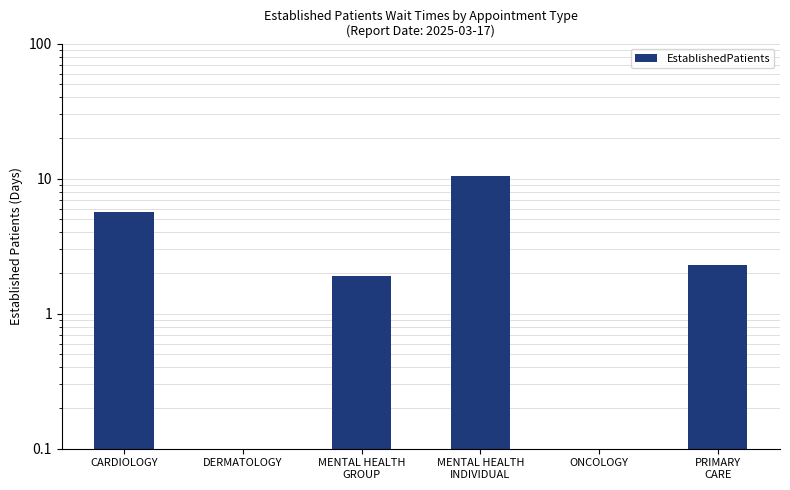

What is the label of the 4th bar from the left?

MENTAL HEALTH
INDIVIDUAL